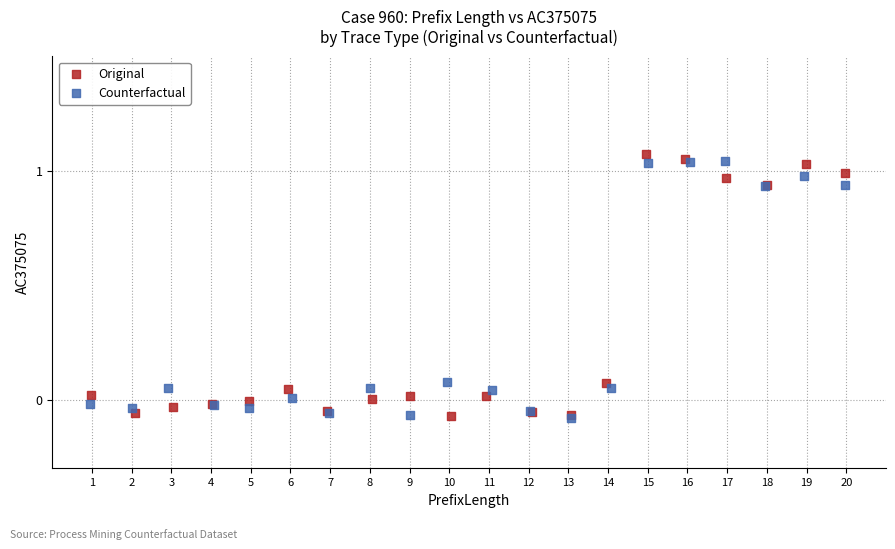

What are all the series names shown in the legend?

Original, Counterfactual